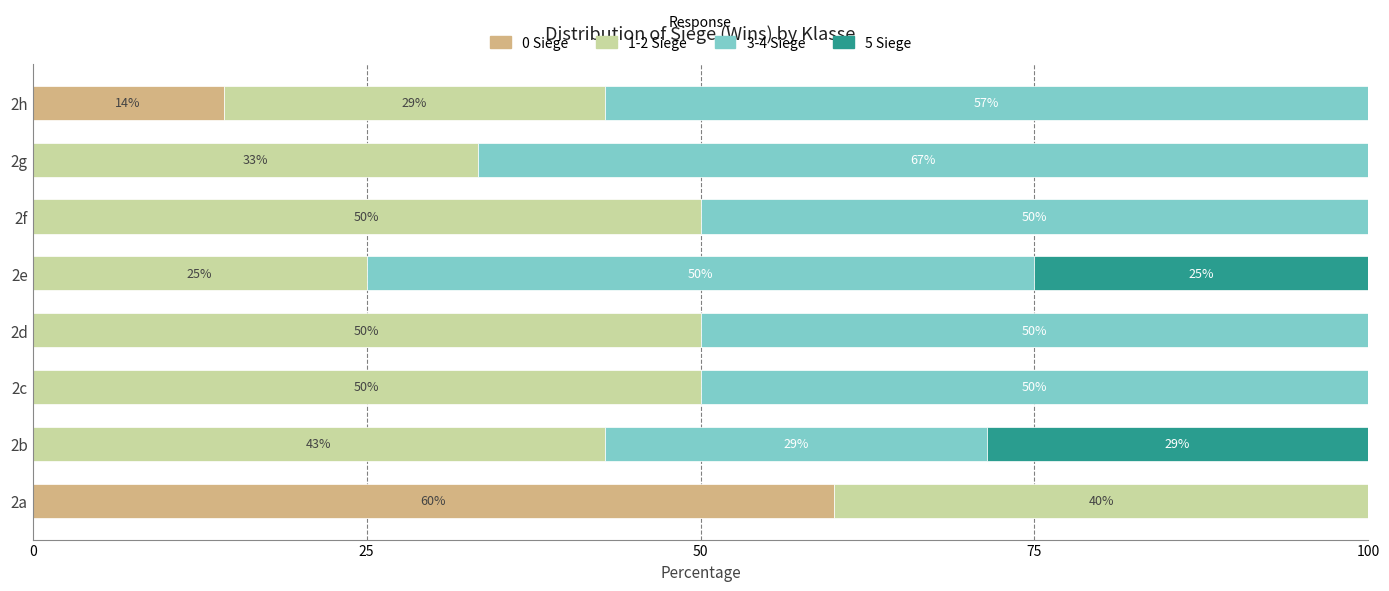

What is the maximum value for 0 Siege?

60.0